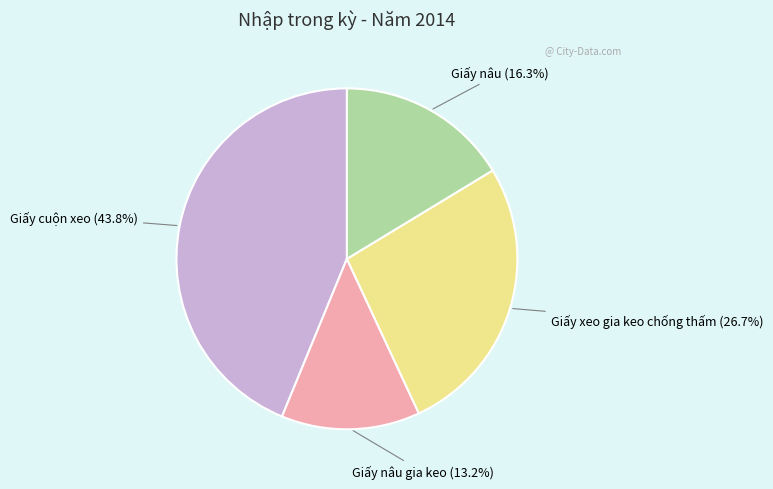

Is there a majority slice in this chart?

No